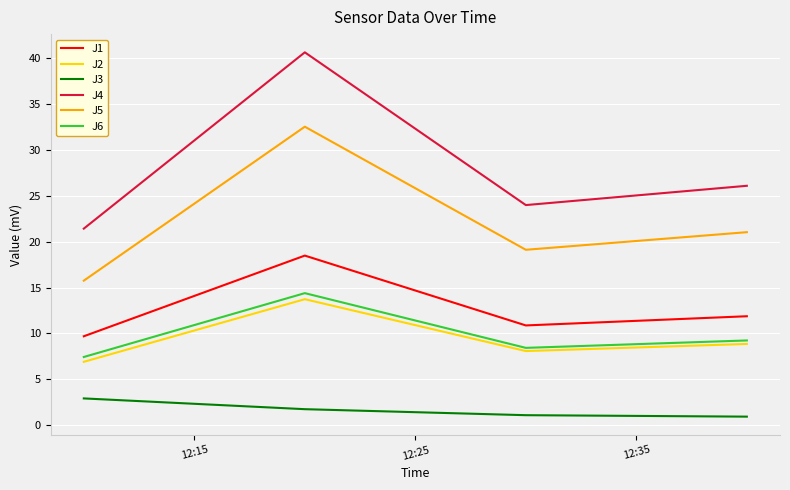

Which series has the widest spread of values?

J4